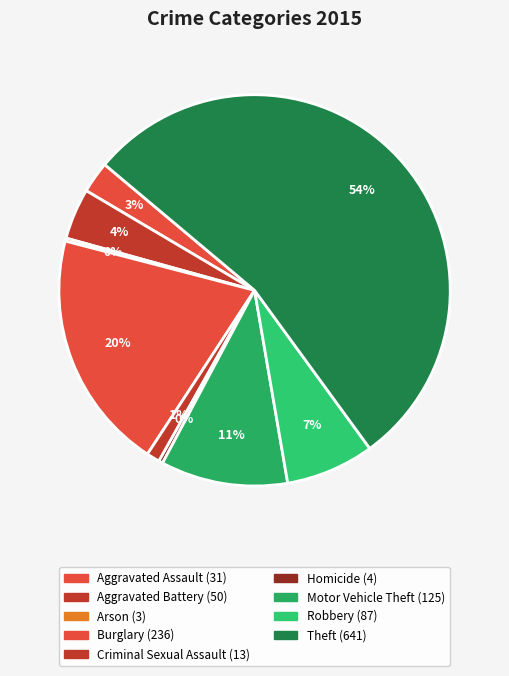

To the nearest percent, what portion does Robbery represent?

7%